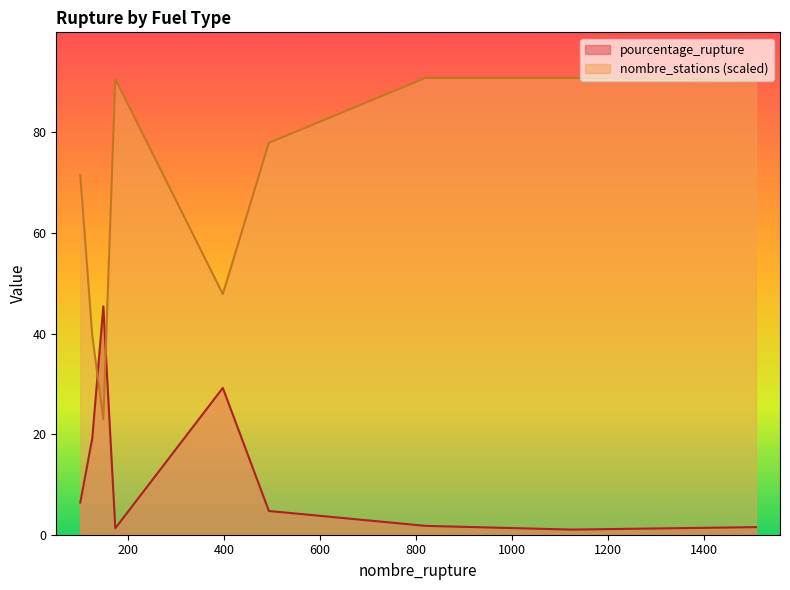

Does the chart display data point markers on the line(s)?

No